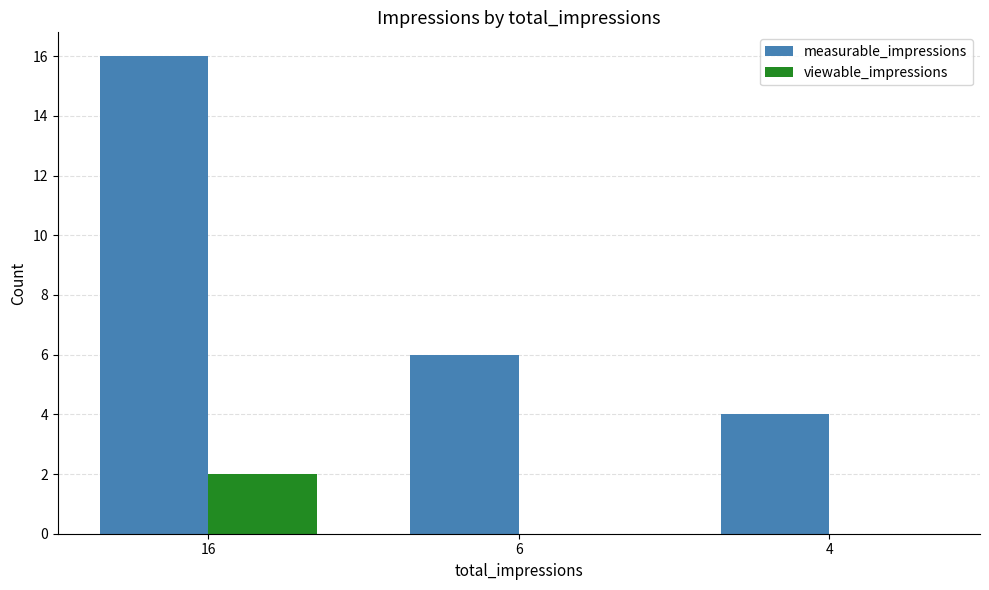

What are all the series names shown in the legend?

measurable_impressions, viewable_impressions